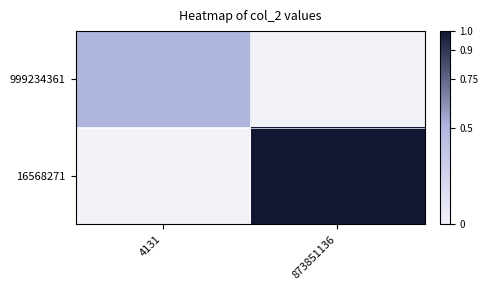

What is the total value across all series at 873851136?

1.0